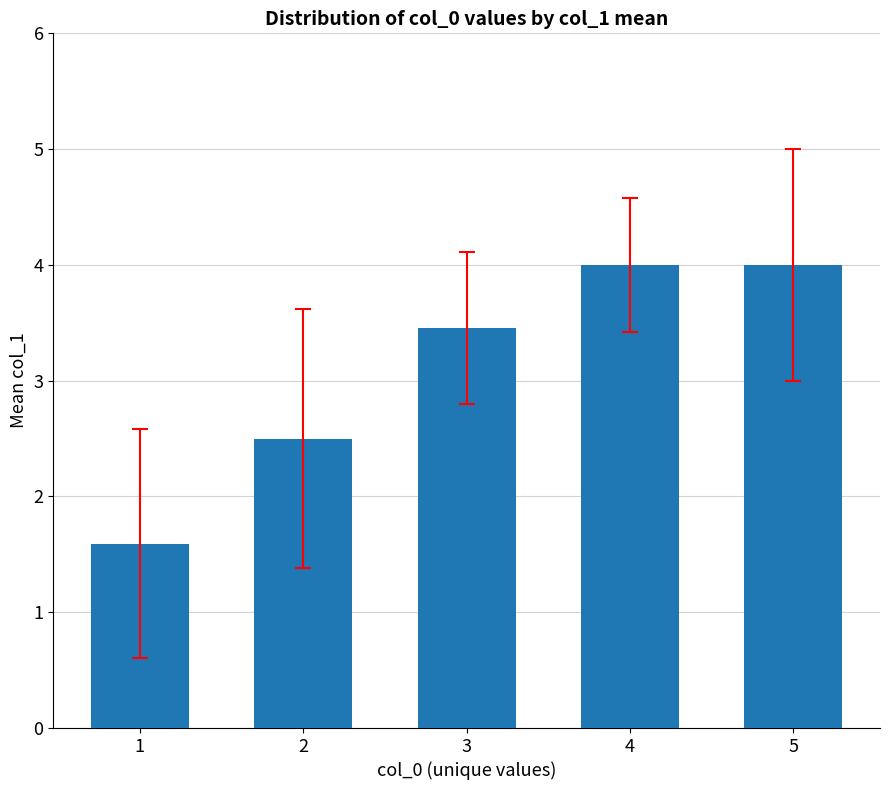

The value at 2 is 1.0. True or false?

False